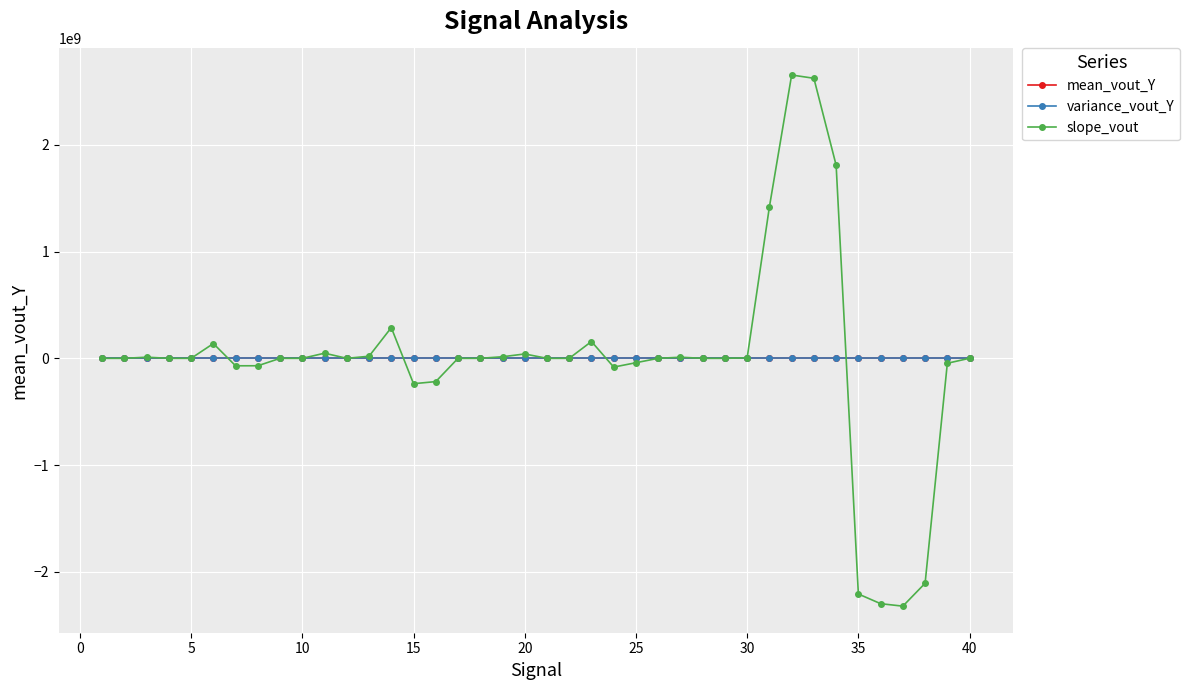

Count the number of data series in this chart.

3